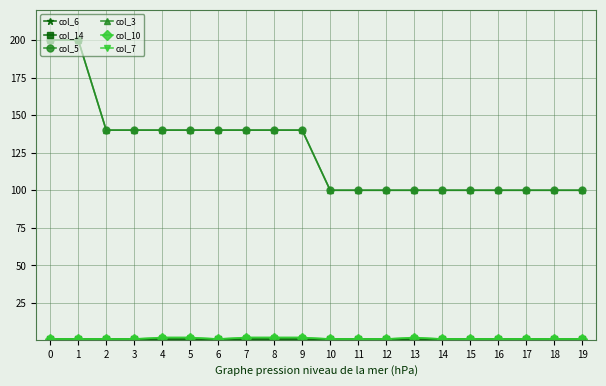

Does the chart have visible grid lines?

Yes